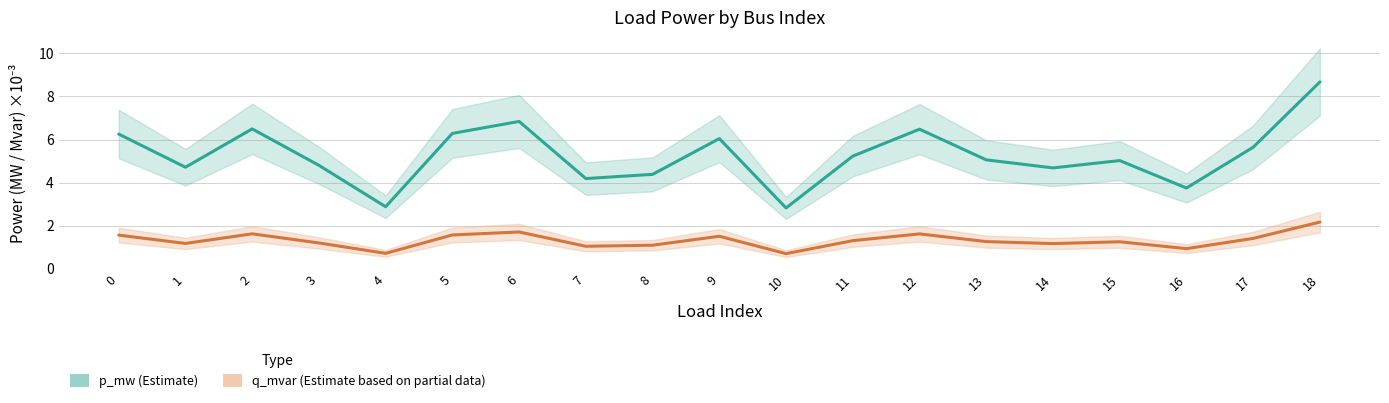

What is the difference between the maximum and second lowest values in the p_mw (Estimate) series?

5.8